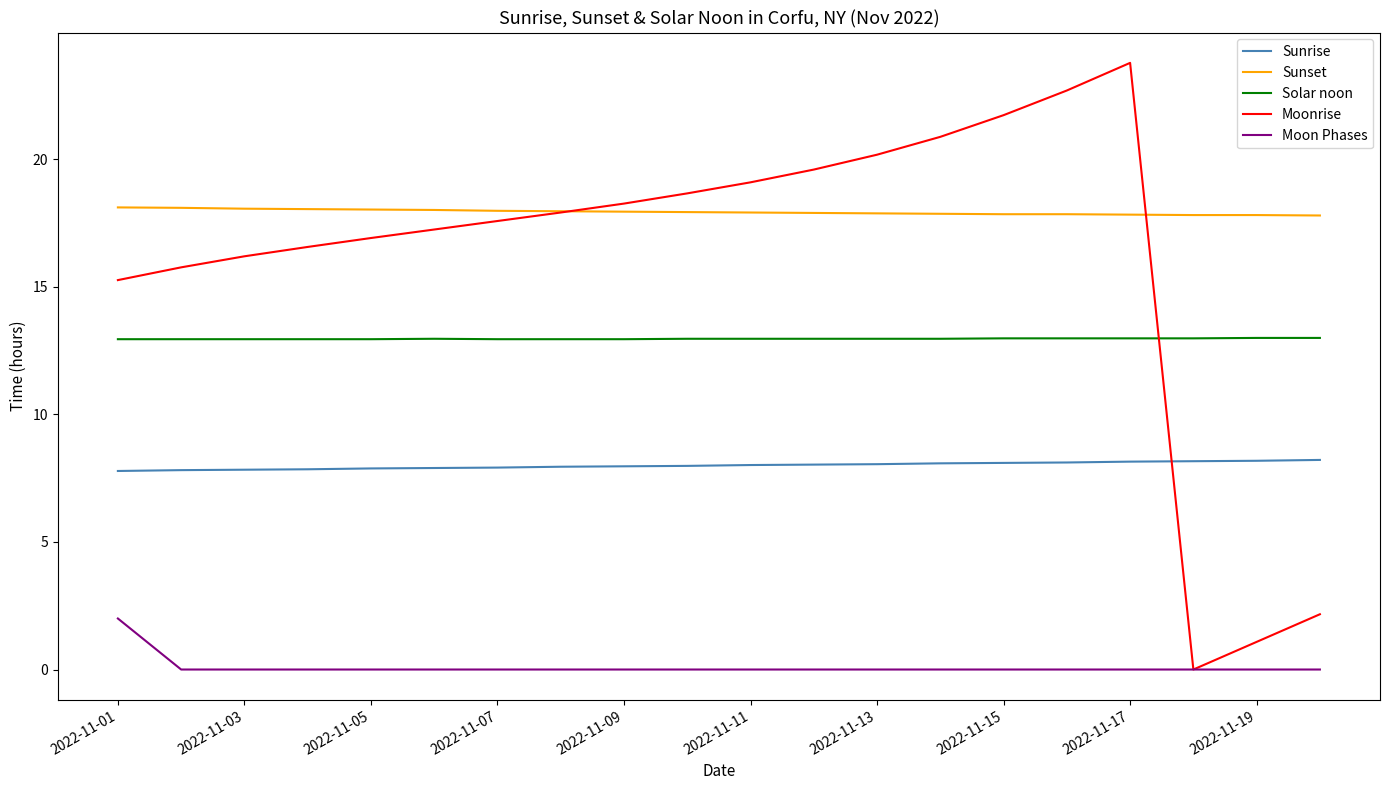

Which series has the largest total across all categories?

Sunset